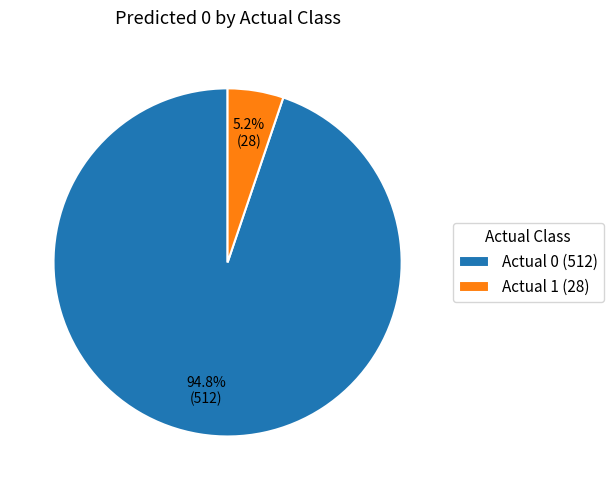

To the nearest percent, what is the difference between the Actual 1 and Actual 0 slice percentages?

90%